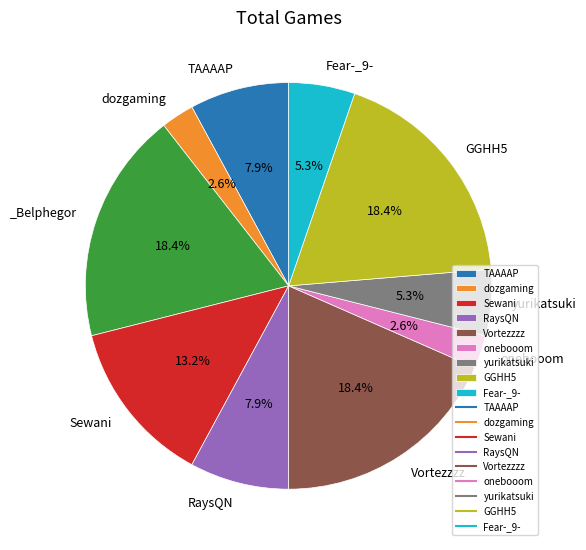

Does any single category account for the majority?

No